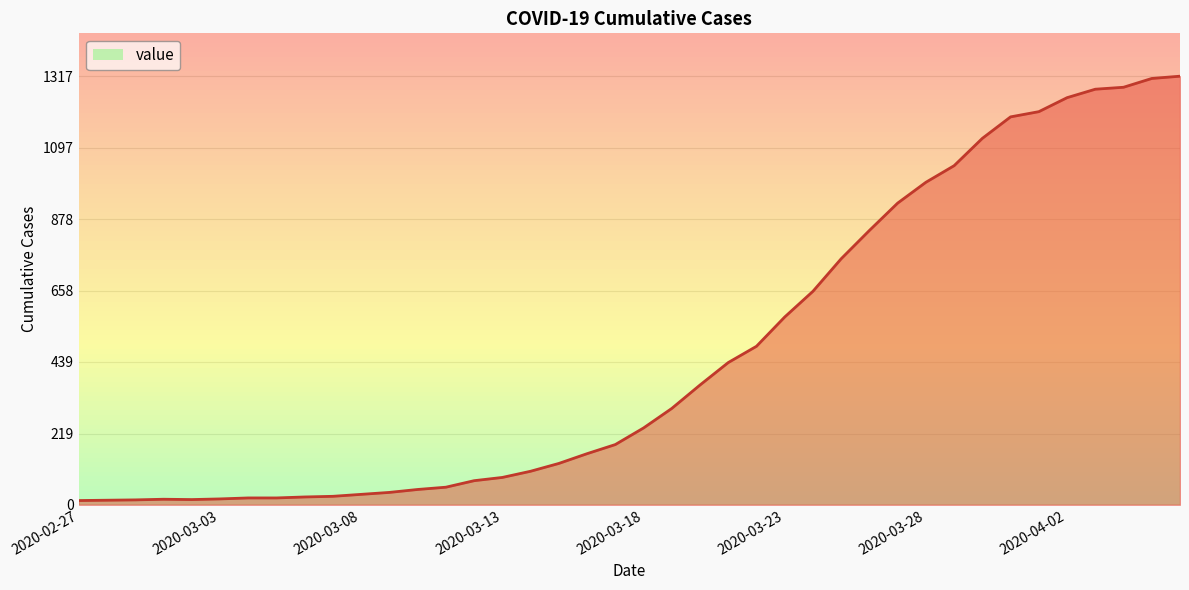

What is the maximum value shown in the chart?

1317